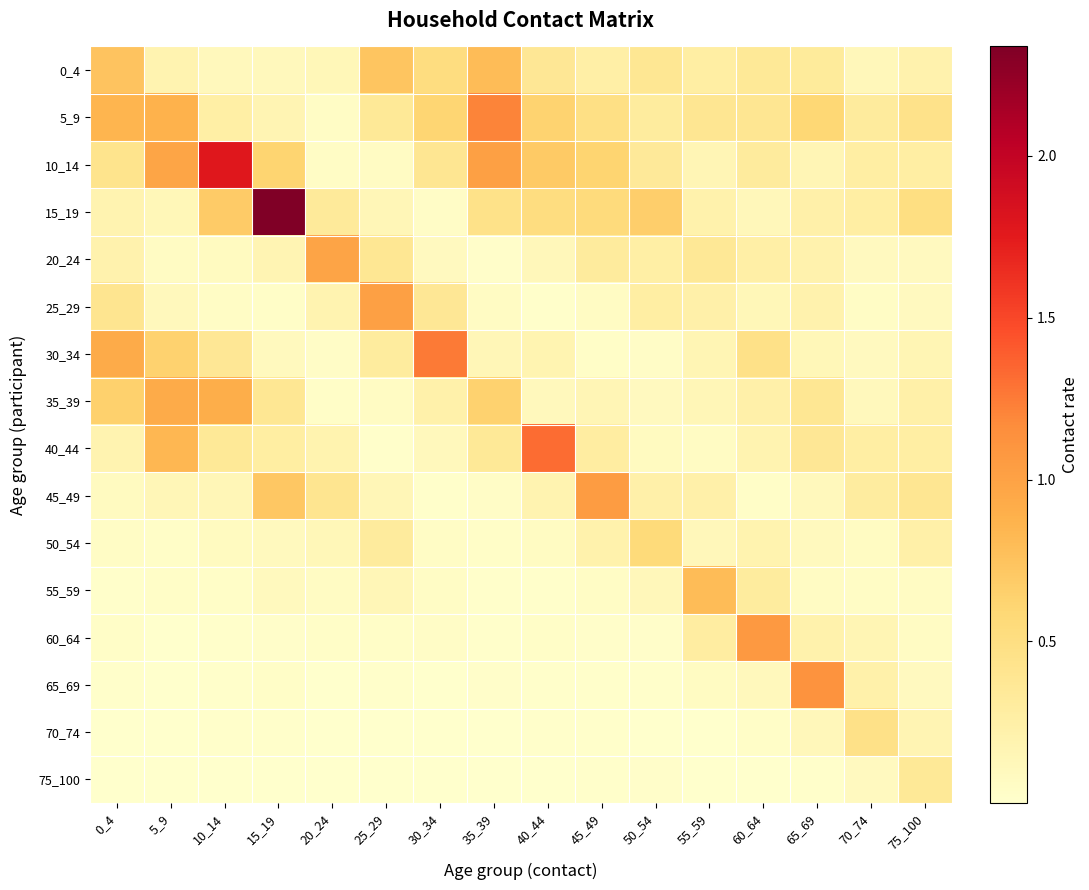

At which category is the sum across all series the highest?

15_19